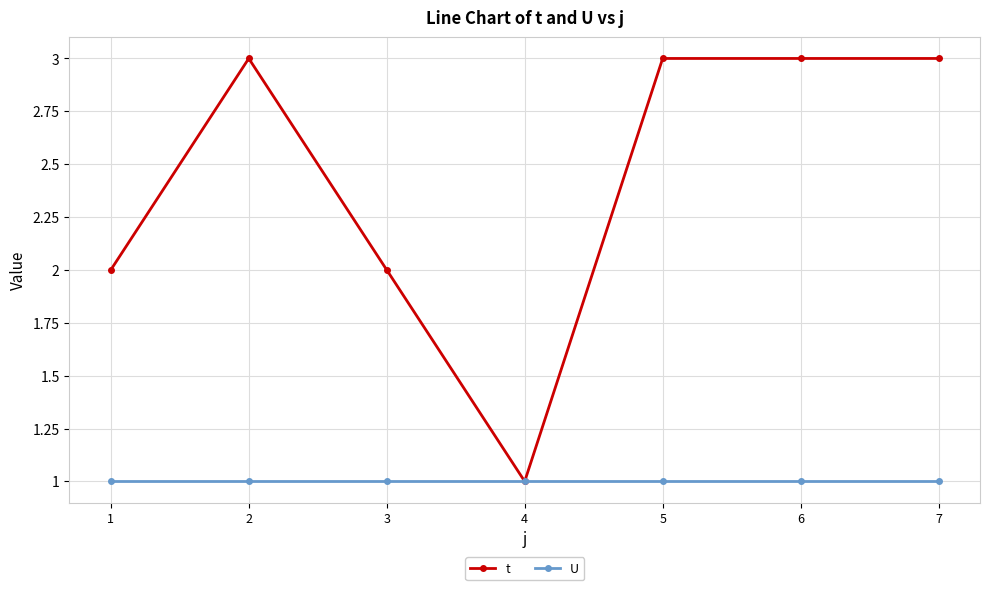

Which series has the widest spread of values?

t